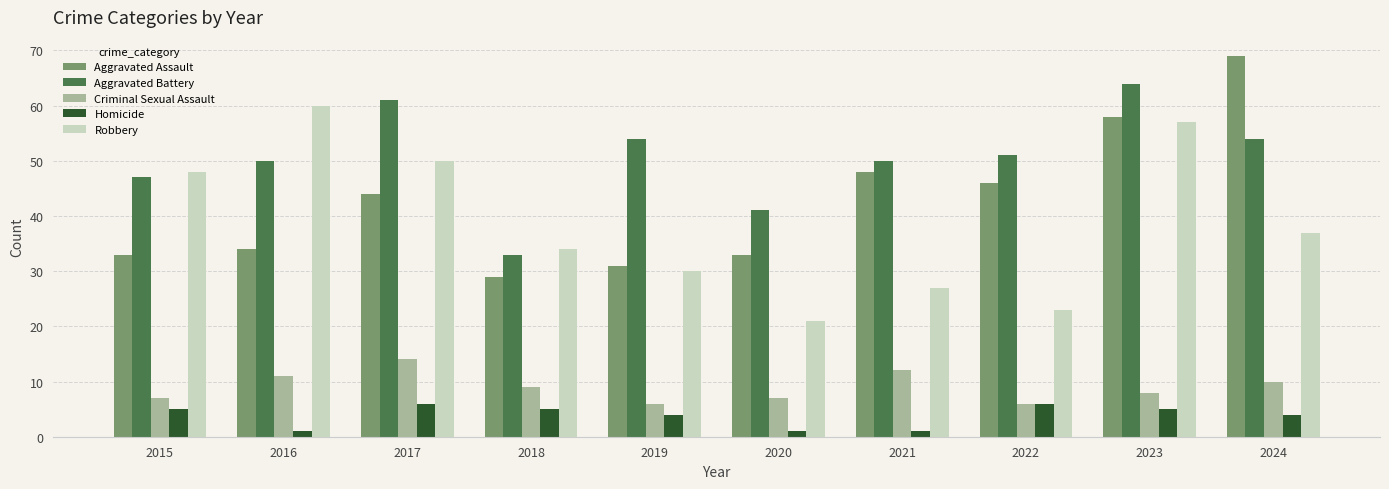

Reading right to left, list all the values displayed in this chart.

Aggravated Assault: 2024=69	2023=58	2022=46	2021=48	2020=33	2019=31	2018=29	2017=44	2016=34	2015=33
Aggravated Battery: 2024=54	2023=64	2022=51	2021=50	2020=41	2019=54	2018=33	2017=61	2016=50	2015=47
Criminal Sexual Assault: 2024=10	2023=8	2022=6	2021=12	2020=7	2019=6	2018=9	2017=14	2016=11	2015=7
Homicide: 2024=4	2023=5	2022=6	2021=1	2020=1	2019=4	2018=5	2017=6	2016=1	2015=5
Robbery: 2024=37	2023=57	2022=23	2021=27	2020=21	2019=30	2018=34	2017=50	2016=60	2015=48